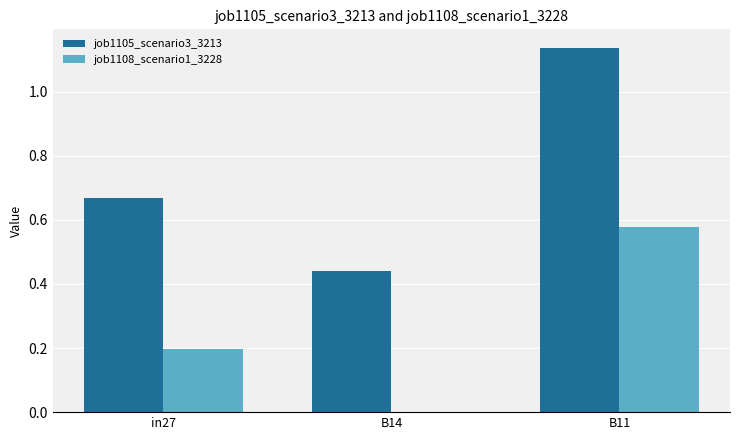

How many groups of bars are there?

3